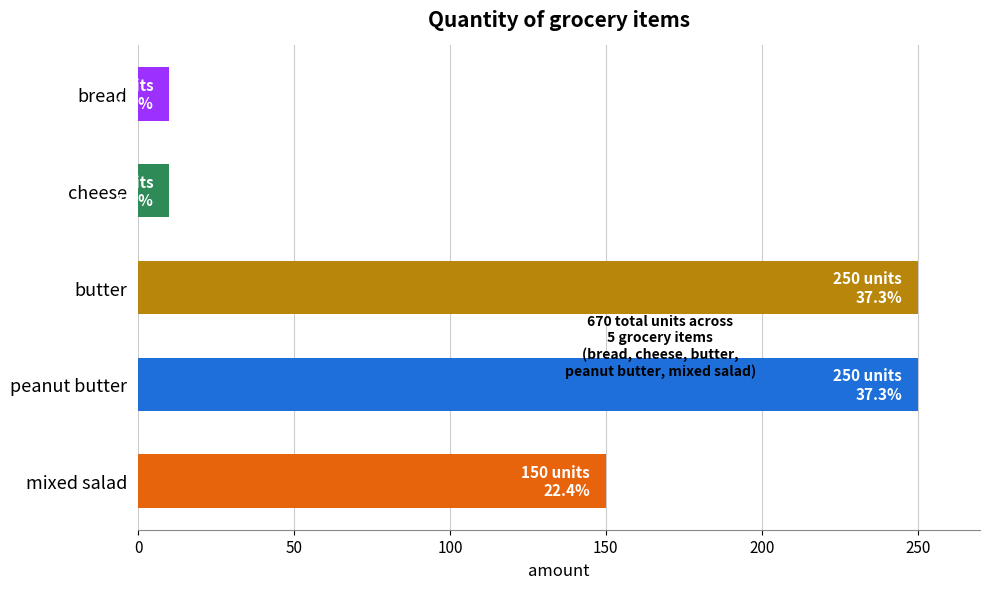

At which label is the value closest to 130?

mixed salad